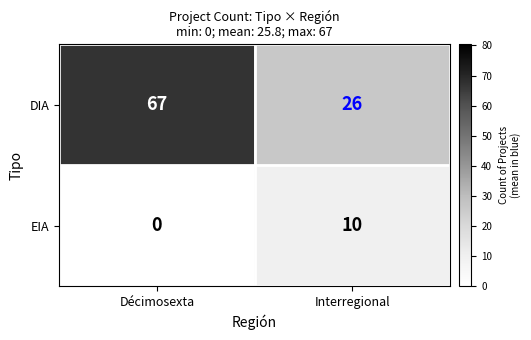

Rank the series by their maximum value, from highest to lowest.

DIA, EIA